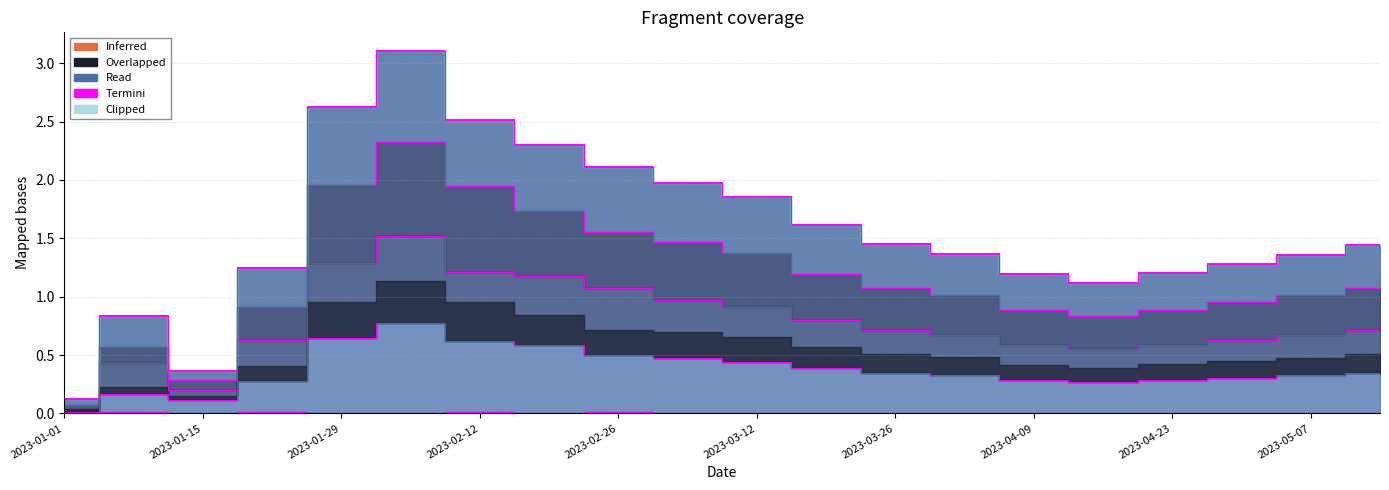

What is the greatest value displayed?

3.1